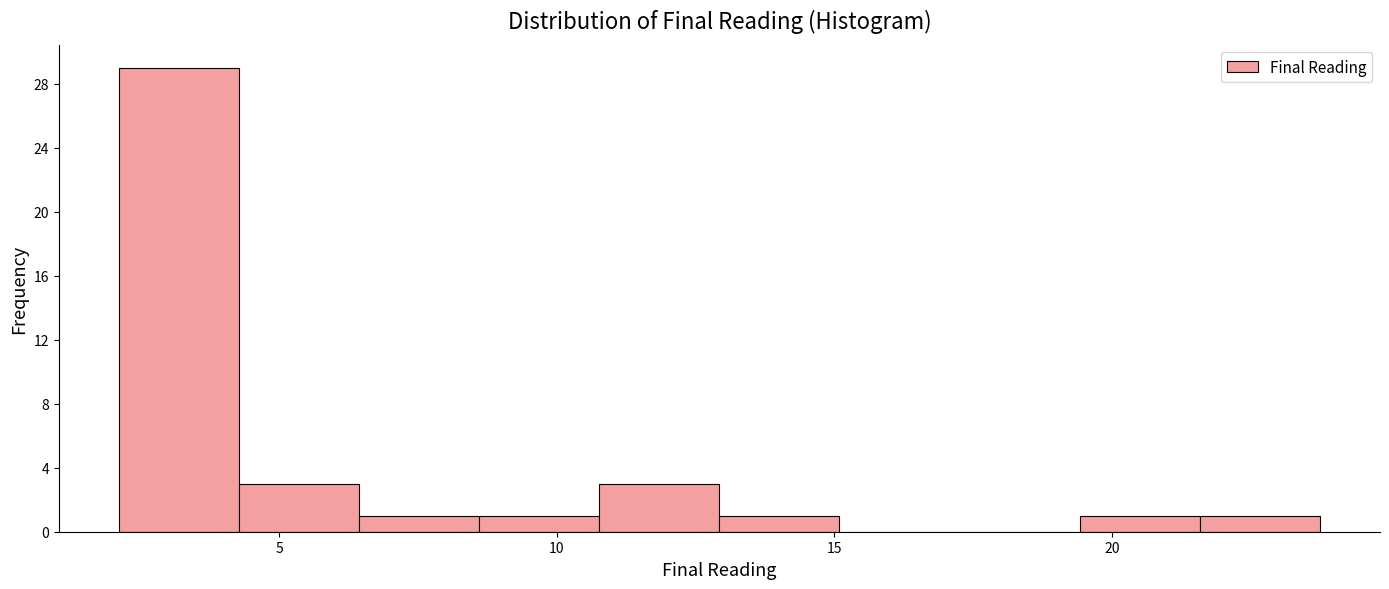

Reading left to right, transcribe this chart: for each bar, give the range it covers on the x-axis and its height. Neither the bar edges nor the heights are printed on the chart, so give them approximately, as read against the axes.

2.0 to 4.5: 29
4.5 to 6.5: 3
6.5 to 8.5: 1
8.5 to 11.0: 1
11.0 to 13.0: 3
13.0 to 15.0: 1
15.0 to 17.5: 0
17.5 to 19.5: 0
19.5 to 21.5: 1
21.5 to 23.5: 1